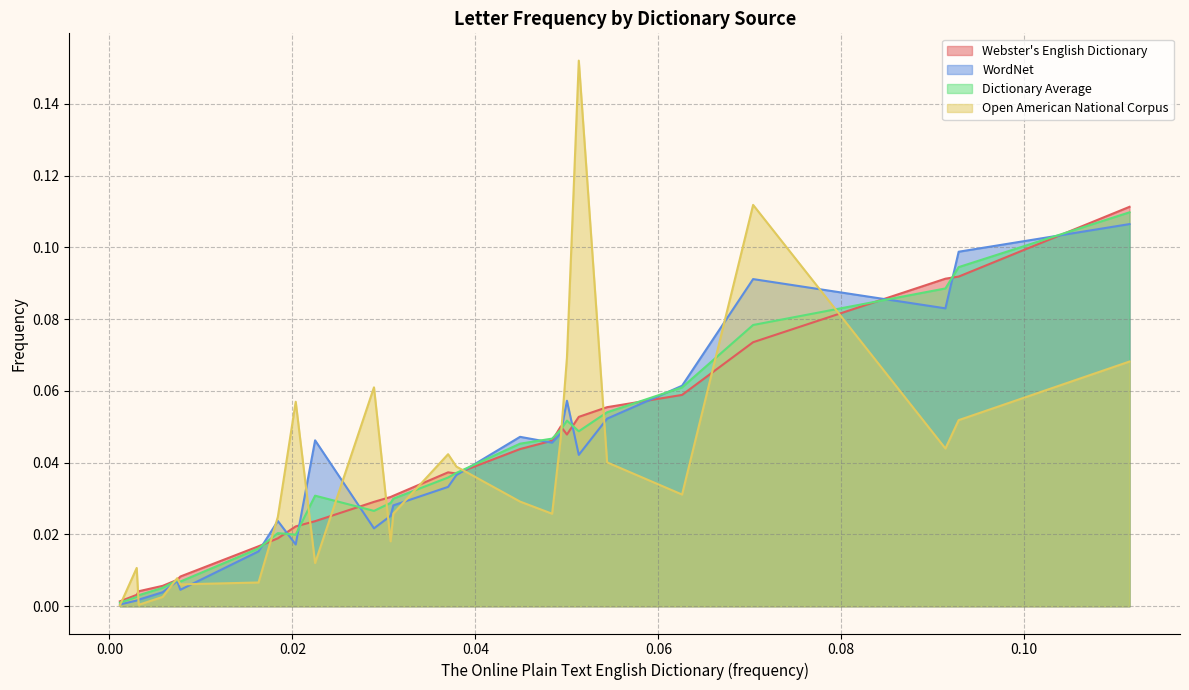

Is it true that Webster's English Dictionary equals 0.1 at f?

False